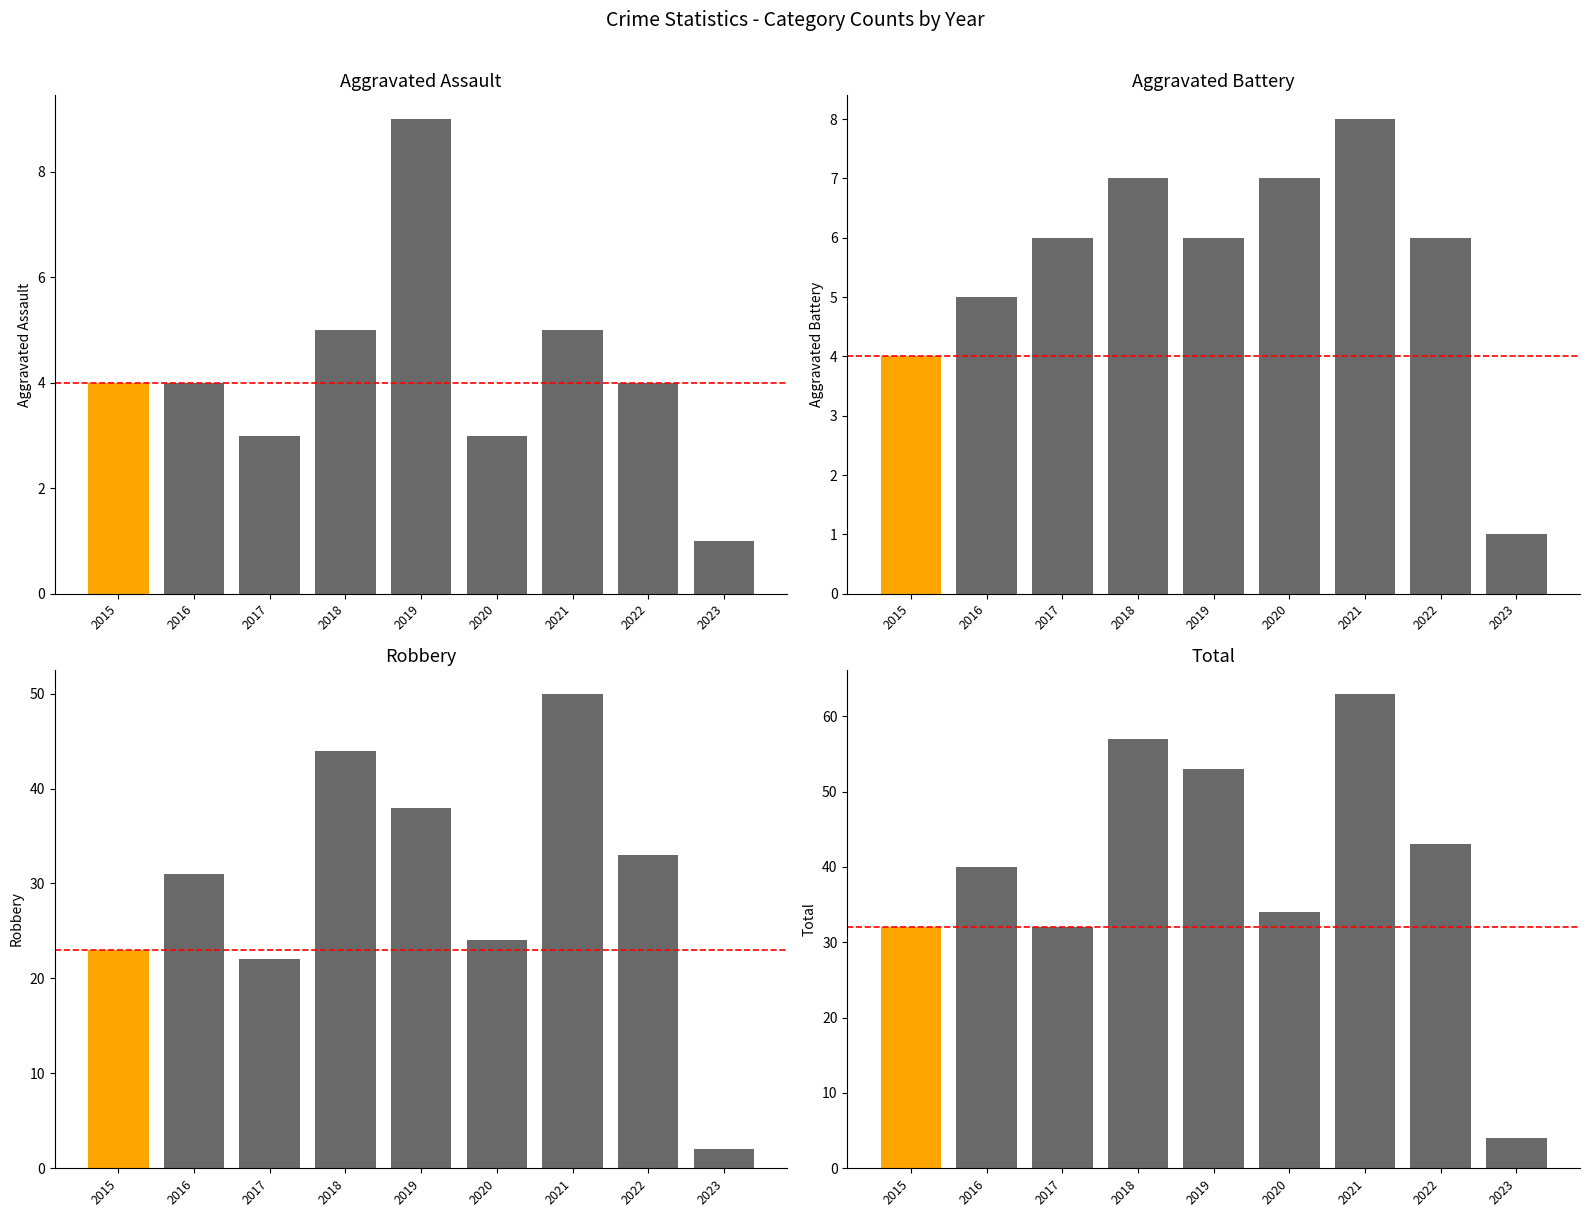

The value of Robbery at 2018 is 44. True or false?

True